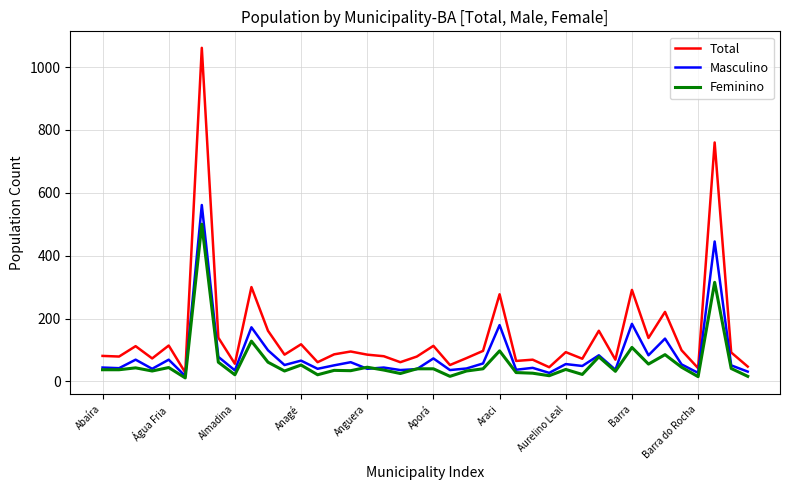

What is the greatest value displayed?

1061